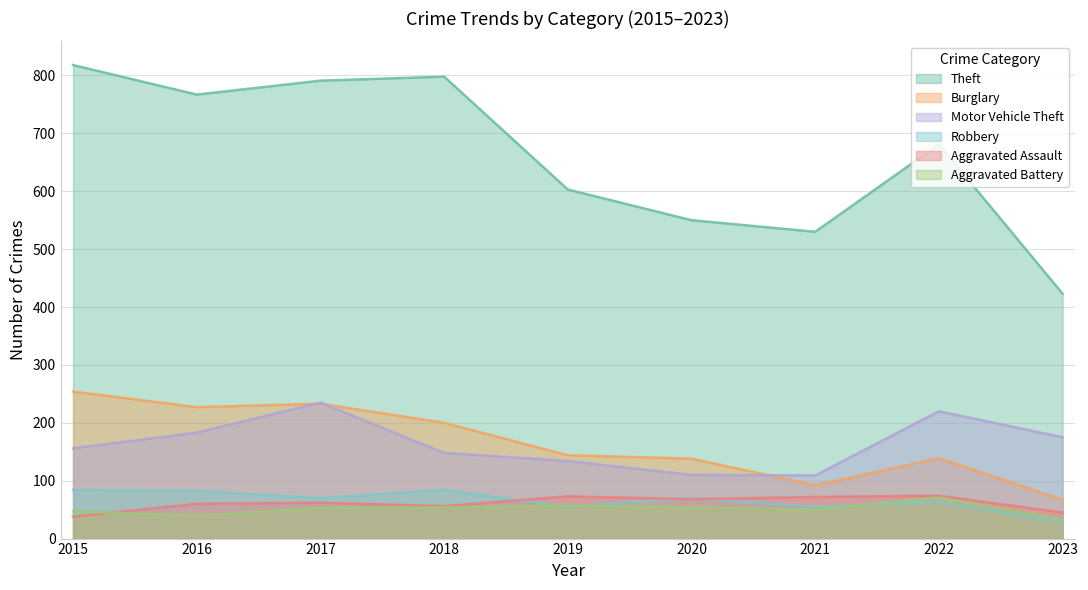

Rank the series at 2018 from lowest to highest value.

Aggravated Battery, Aggravated Assault, Robbery, Motor Vehicle Theft, Burglary, Theft